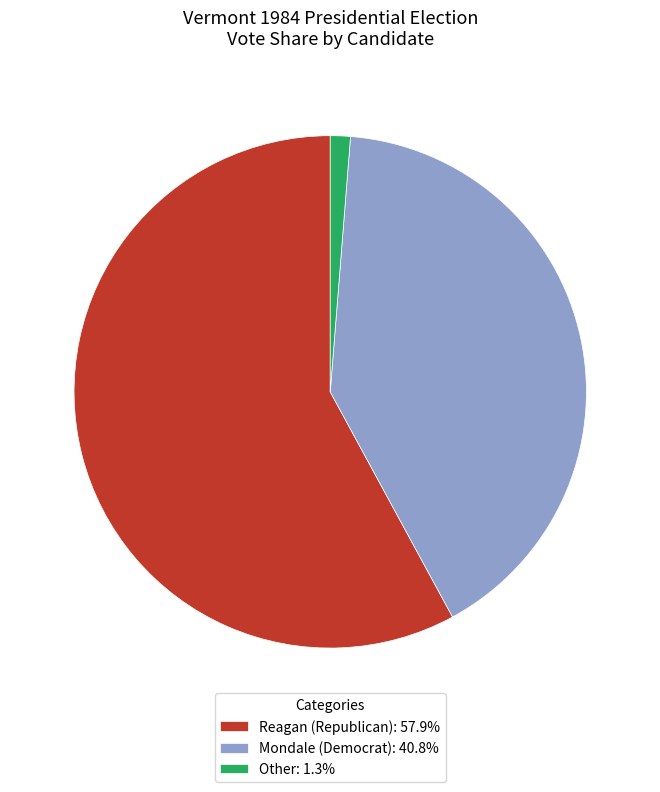

Combined, do Mondale (Democrat): 40.8% and Other: 1.3% account for over 50%?

No